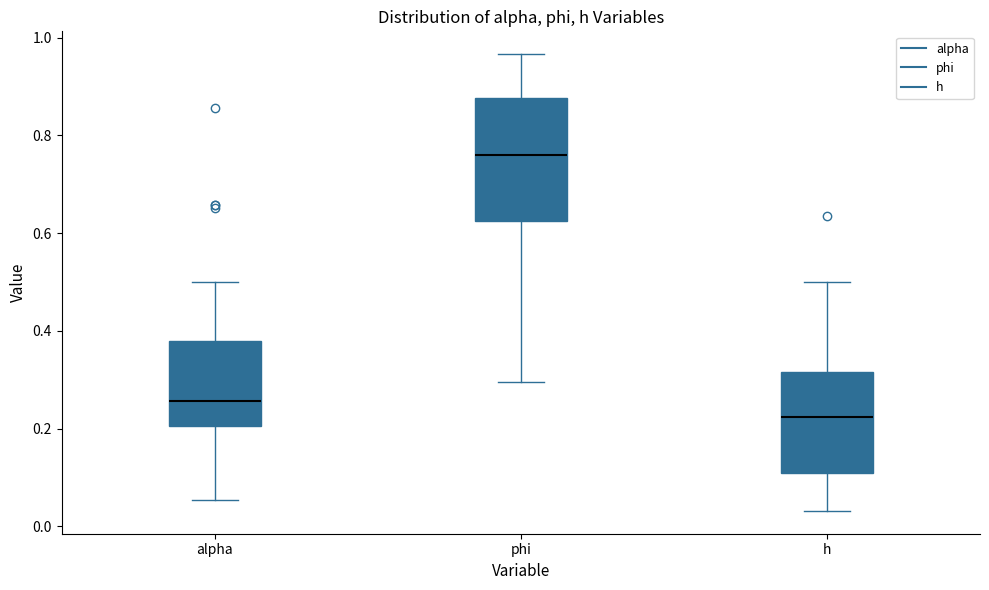

Where does the upper whisker of the box for alpha end on the y-axis? The values are not printed on the chart, so give them approximately, as read against the axis.

0.50